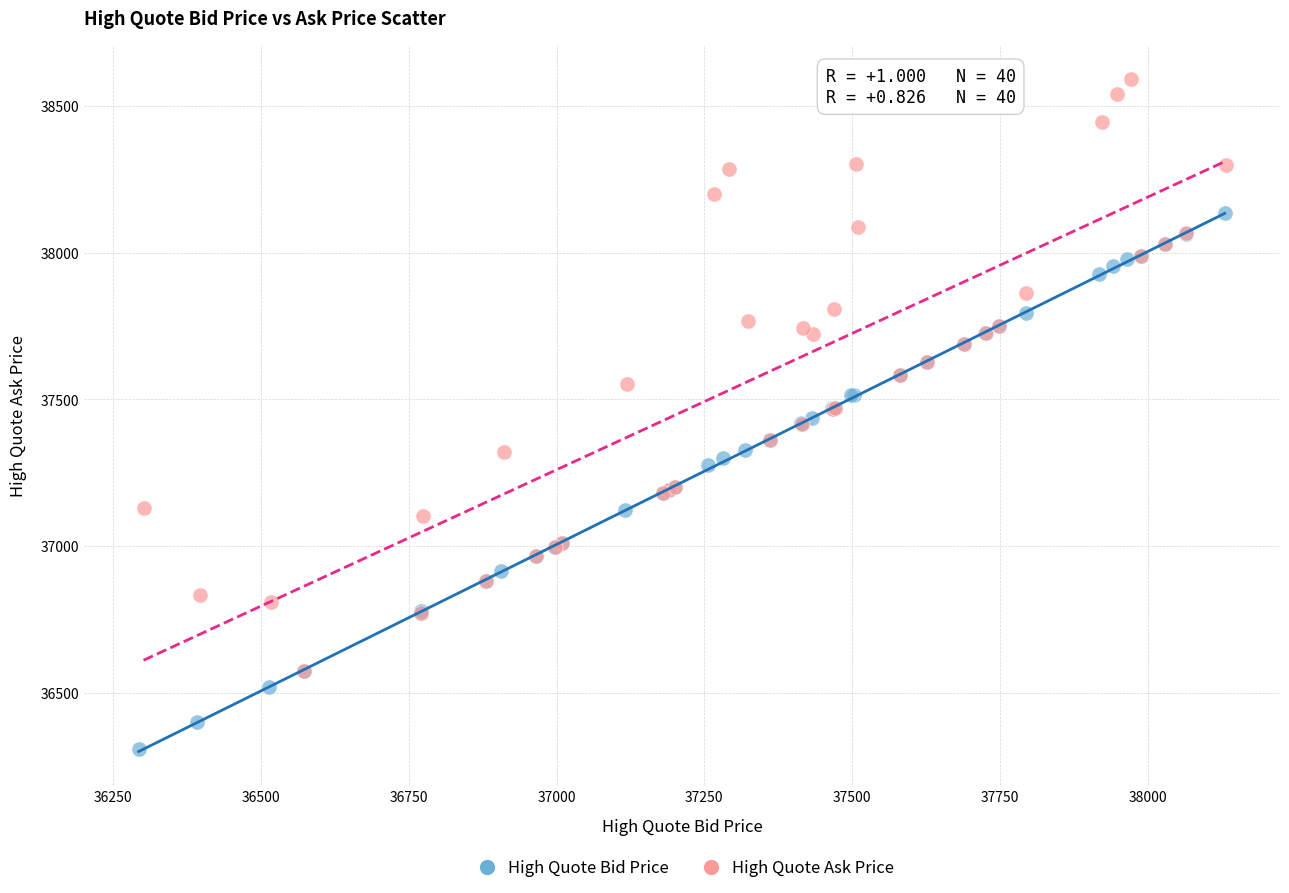

What are all the series names shown in the legend?

High Quote Bid Price, High Quote Ask Price